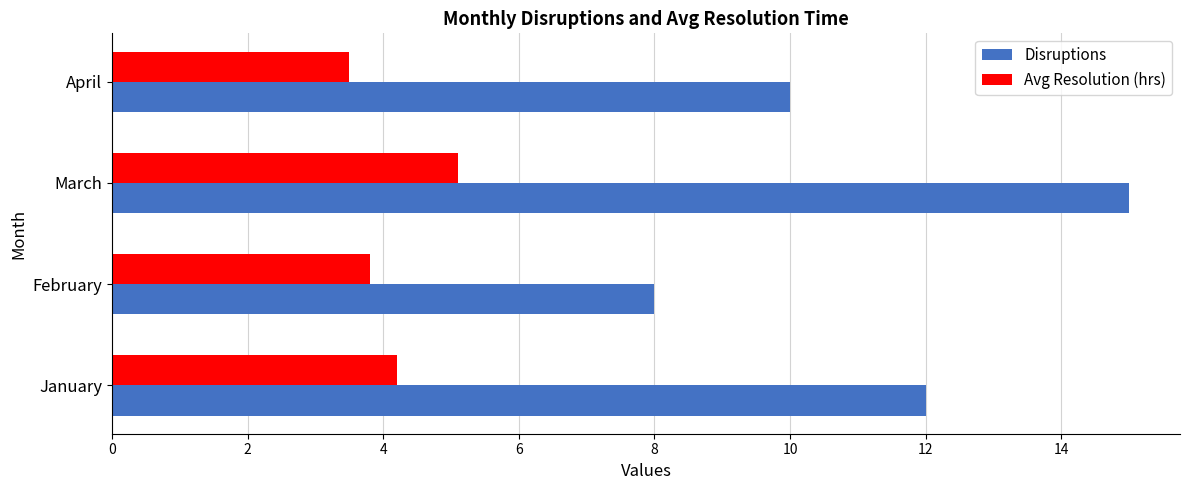

Rank the series by their average value, from lowest to highest.

Avg Resolution (hrs), Disruptions